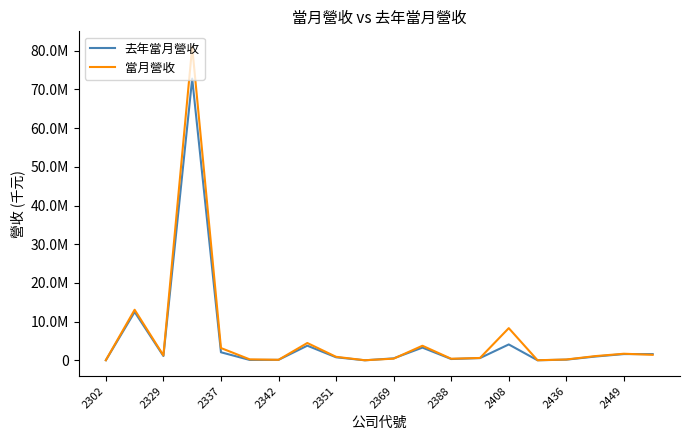

What are all the series names shown in the legend?

去年當月營收, 當月營收